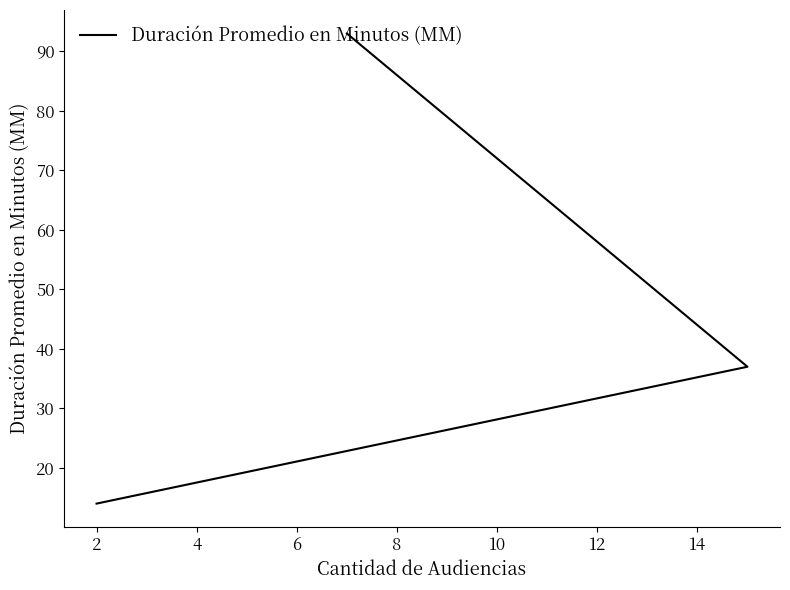

True or false: the data shows 21 at 2.

False